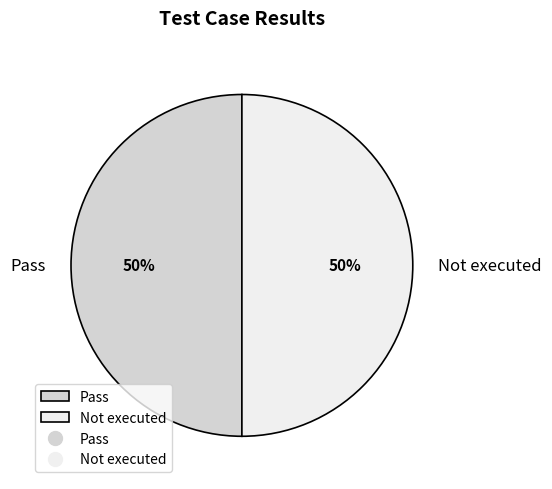

Combined, do Pass and Not executed account for over 50%?

Yes